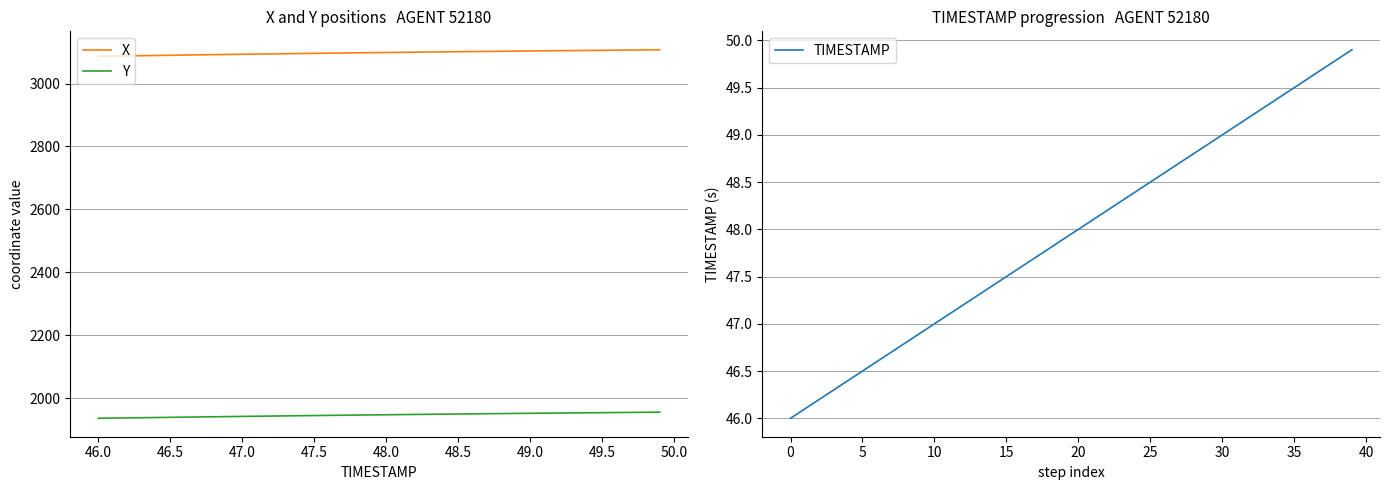

What is the highest value of the Y series?

1955.1